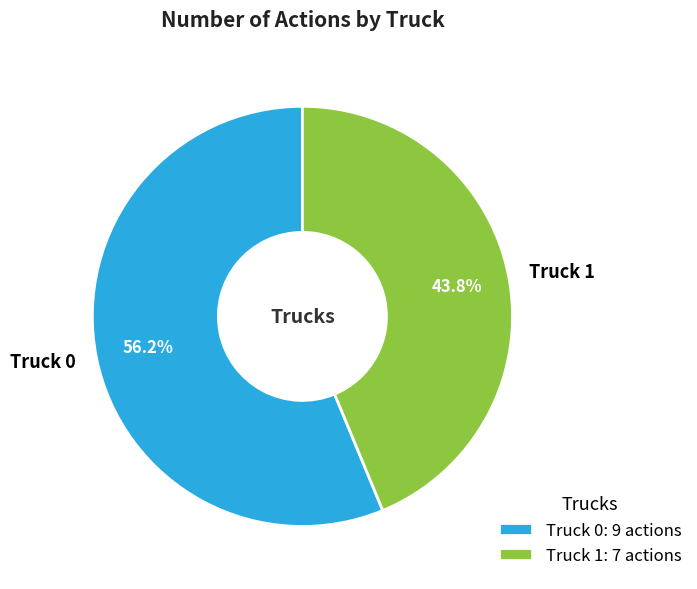

How many slices are in this pie chart?

2